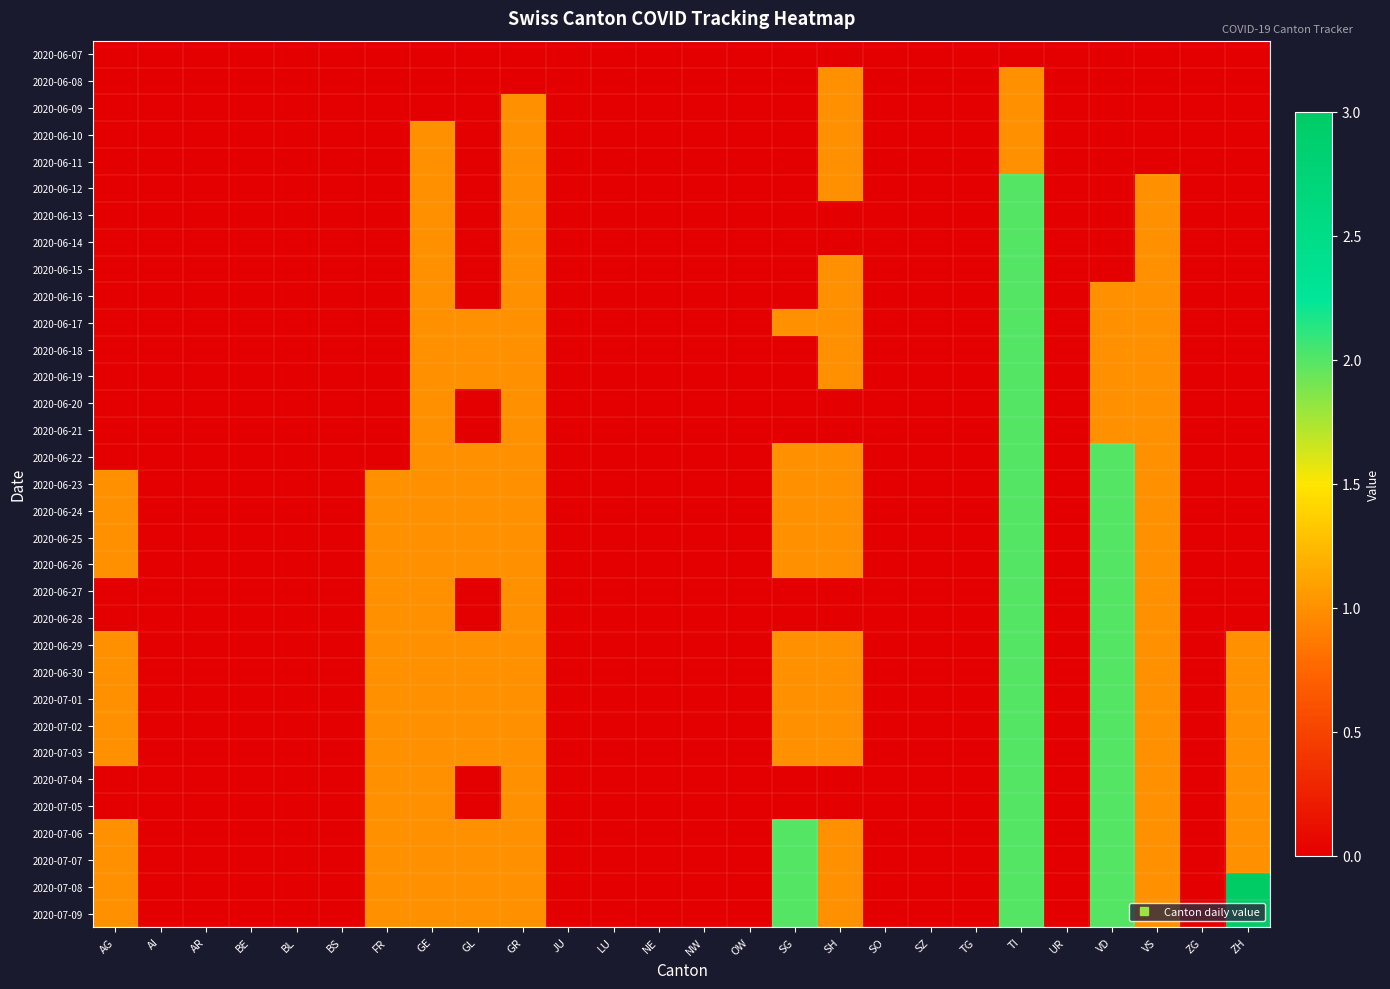

What is the spread (max minus min) of values at VS?

1